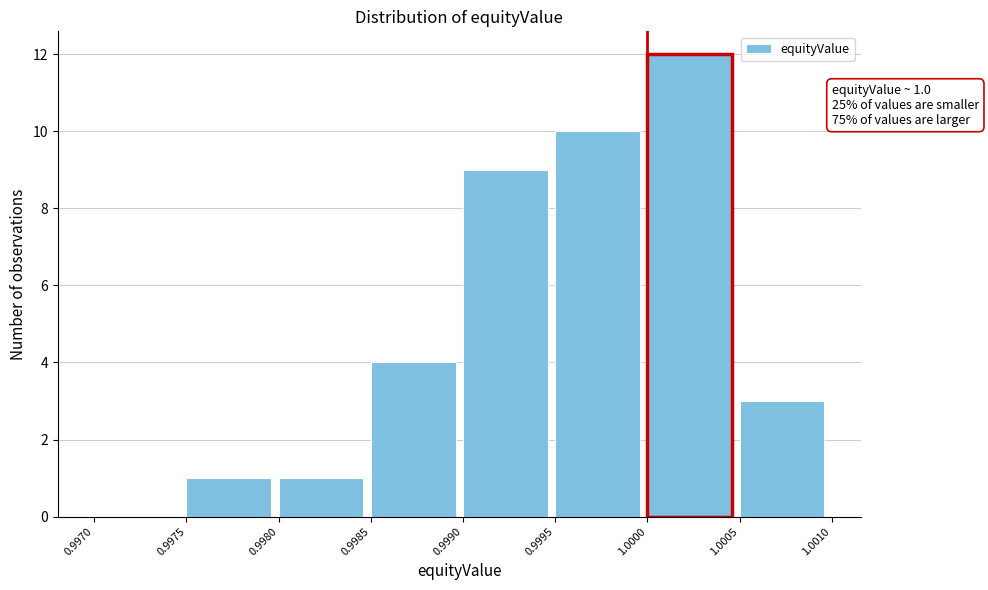

Over which range of the x-axis is the bar tallest?

1.0000 to 1.0005